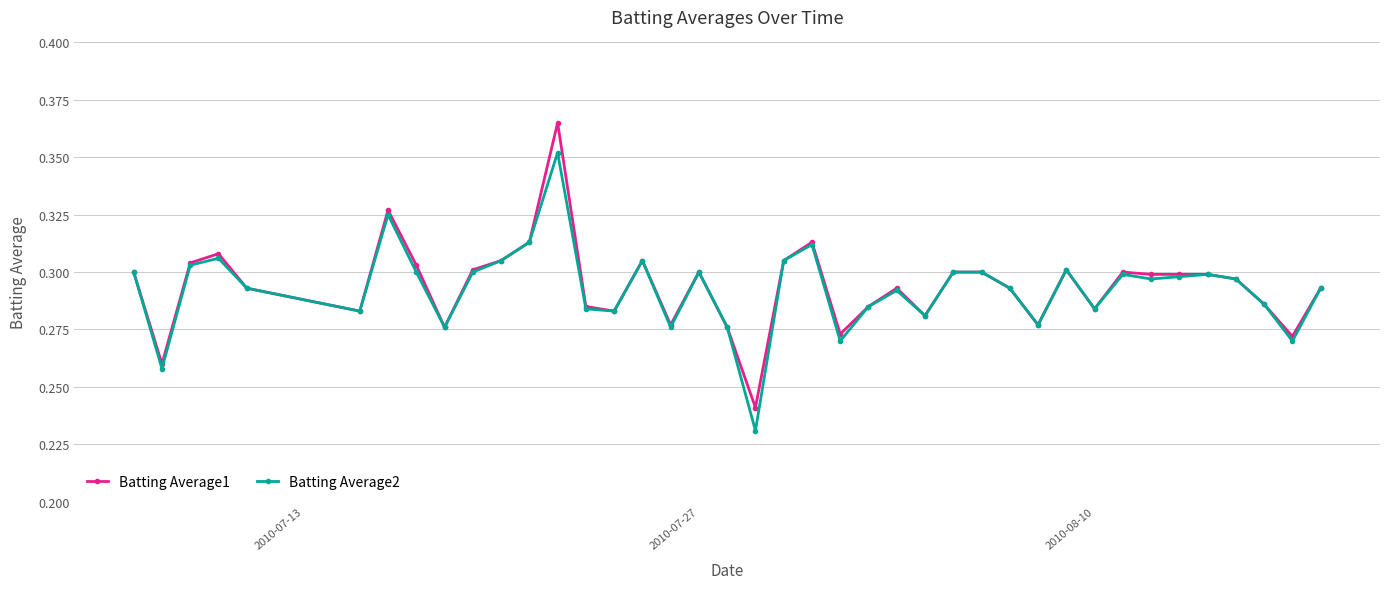

Rank the series by their maximum value, from highest to lowest.

Batting Average1, Batting Average2